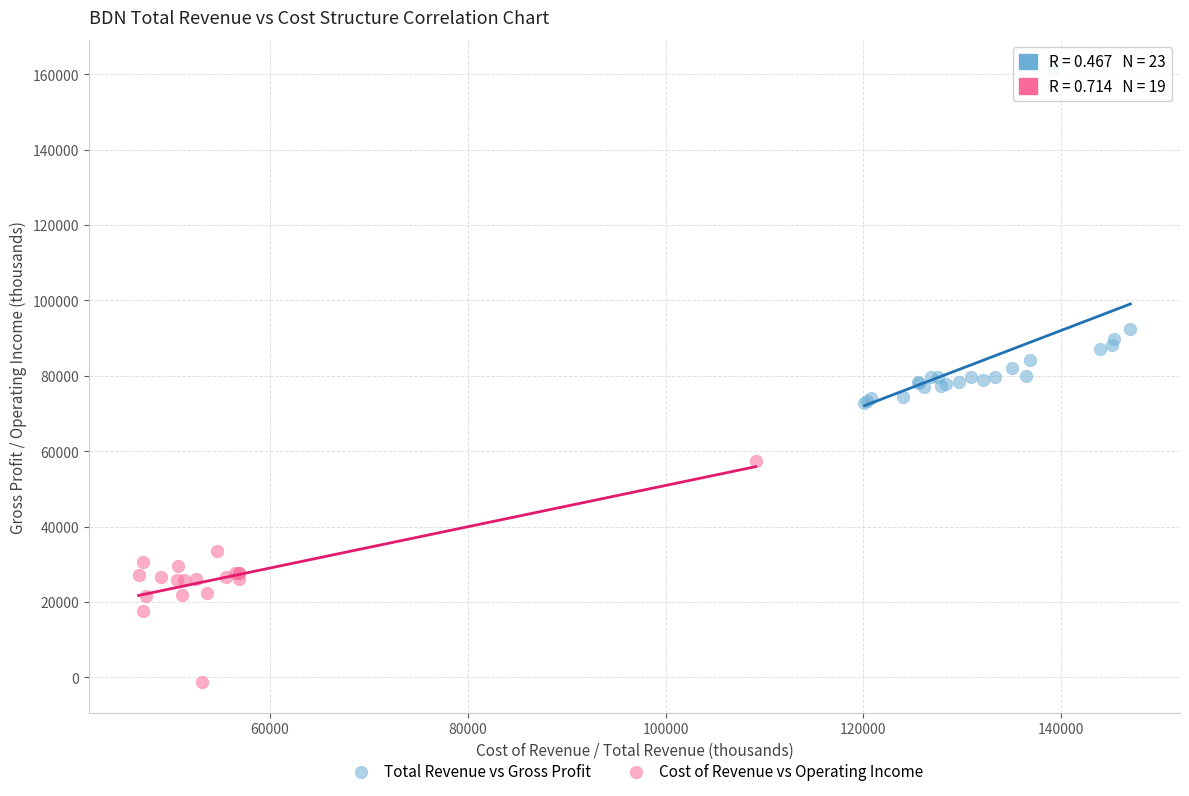

Which series reaches the maximum Y coordinate?

Total Revenue vs Gross Profit